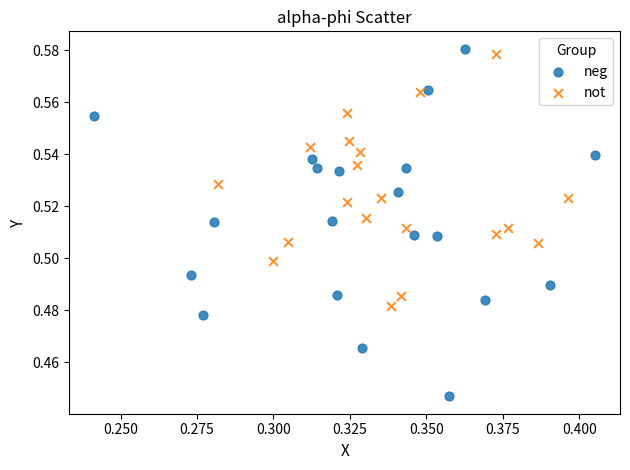

Which series contains the highest Y value?

neg